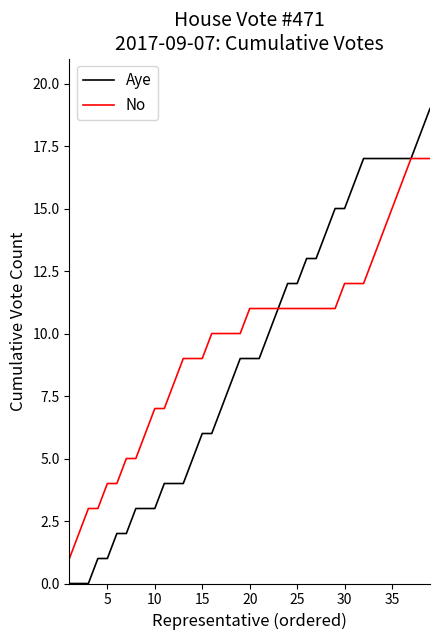

What is the maximum value shown in the chart?

19